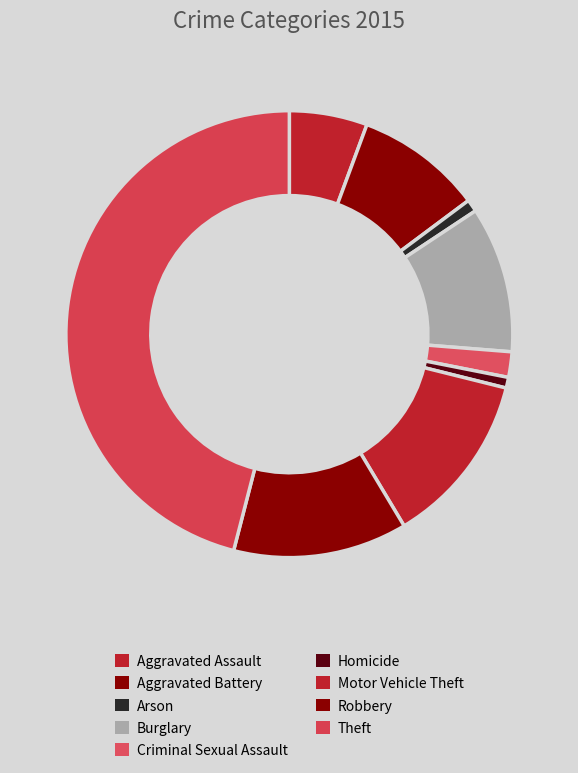

What portion of the pie excludes Theft?

54.0%